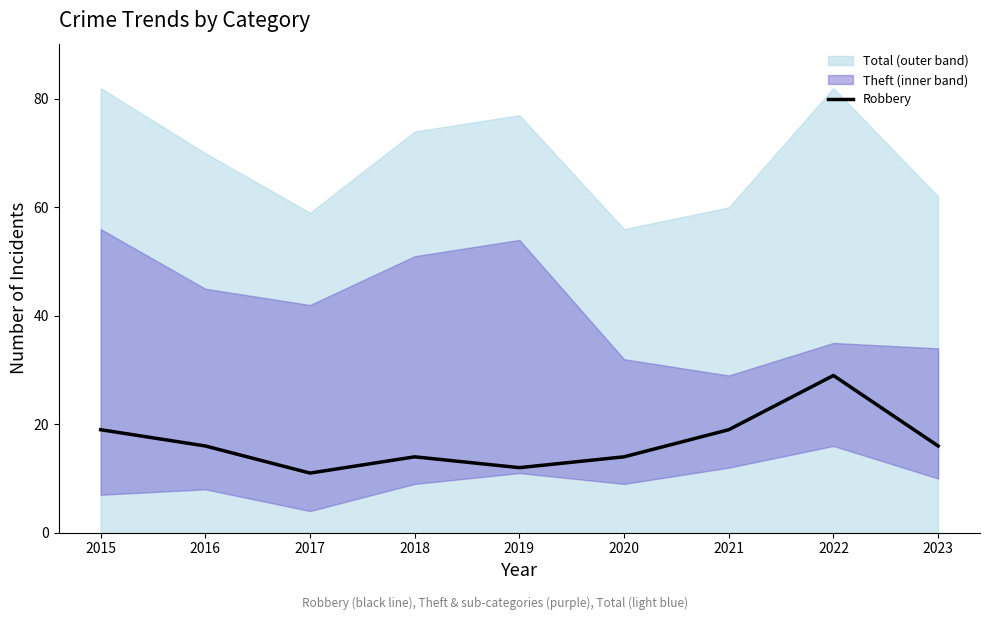

Where is the first local maximum?

2018